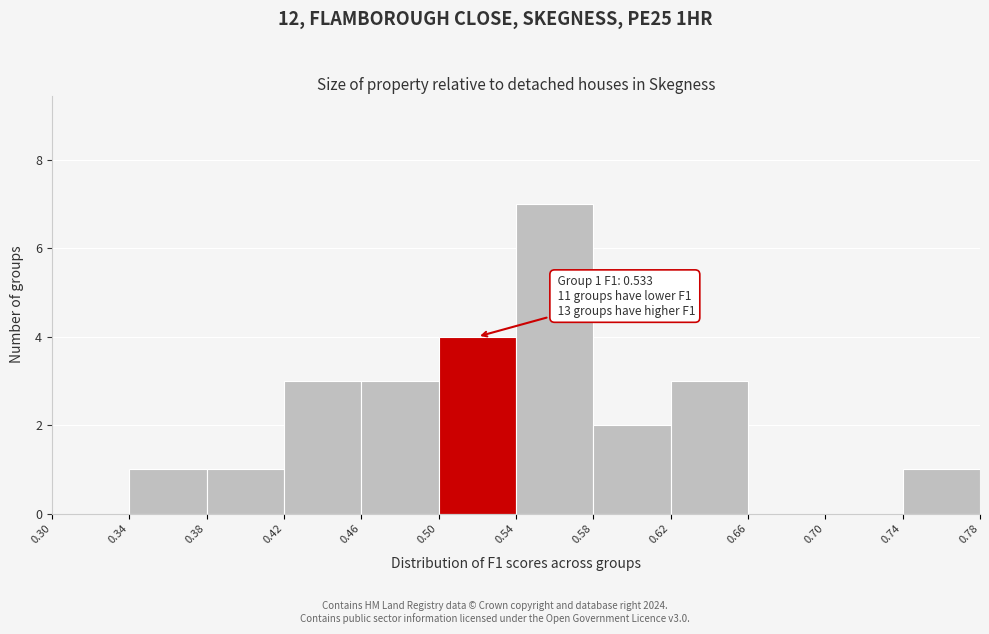

Which range on the x-axis has the tallest bar?

0.54 to 0.58